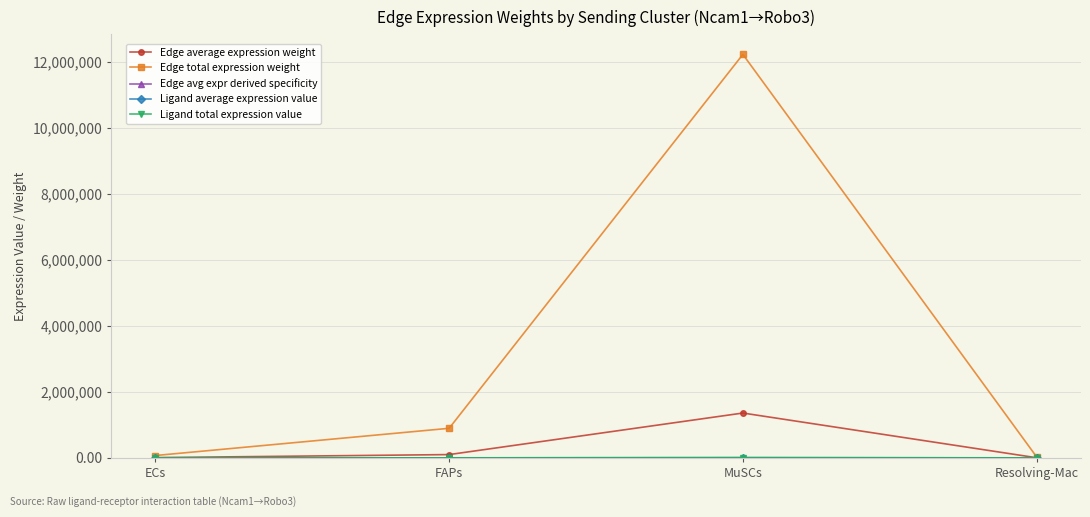

How many interior local peaks does the Edge total expression weight series have?

1